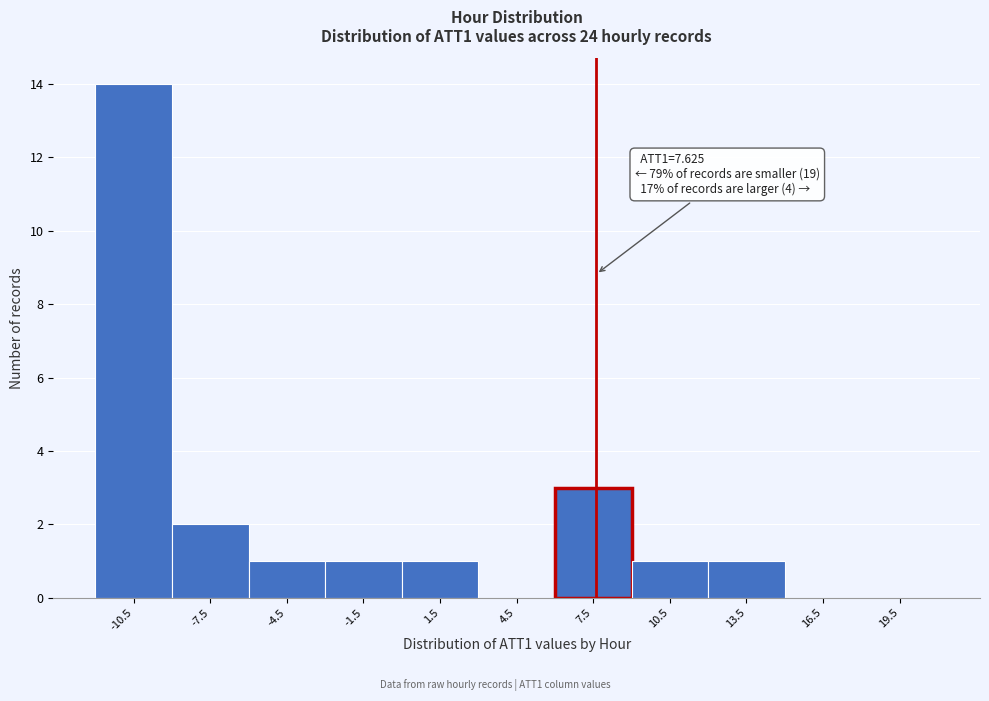

Over which range of the x-axis is the bar tallest?

-12 to -9